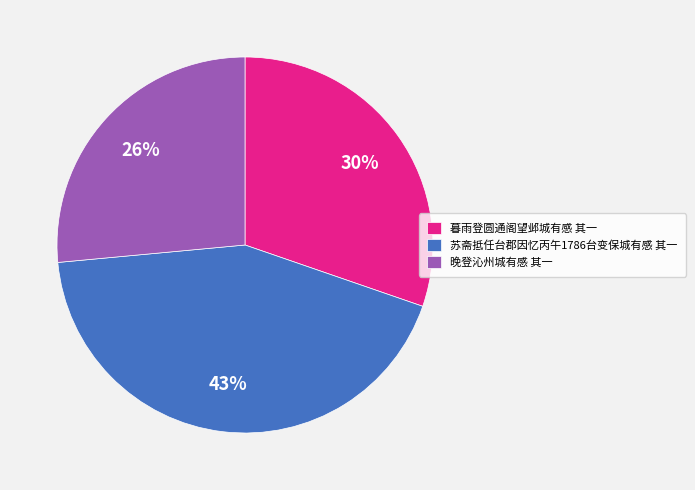

To the nearest percent, what percentage of the pie is 苏斋抵任台郡因忆丙午1786台变保城有感 其一?

43%